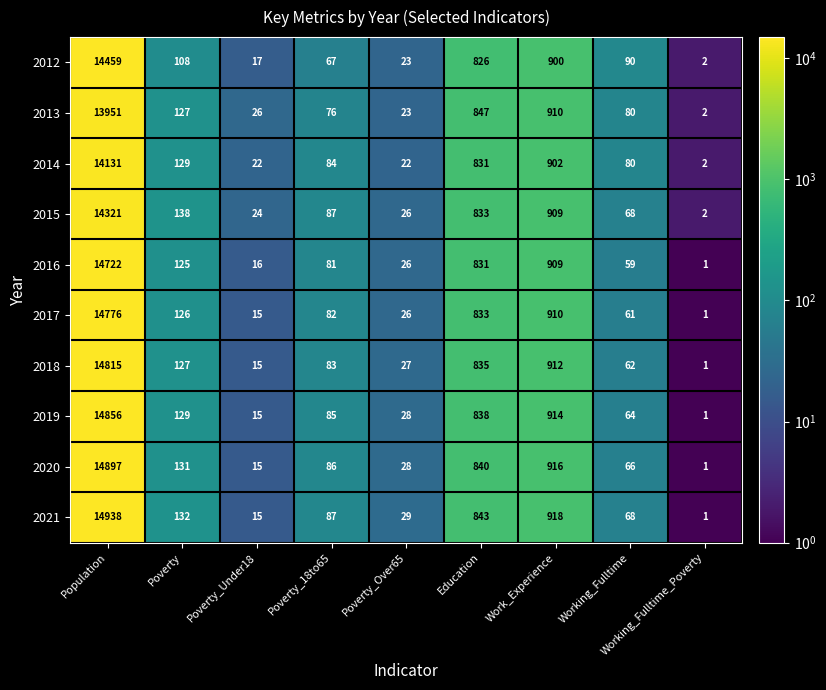

Is the value of 2014 at Work_Experience greater than the value of 2017 at Poverty_18to65?

Yes